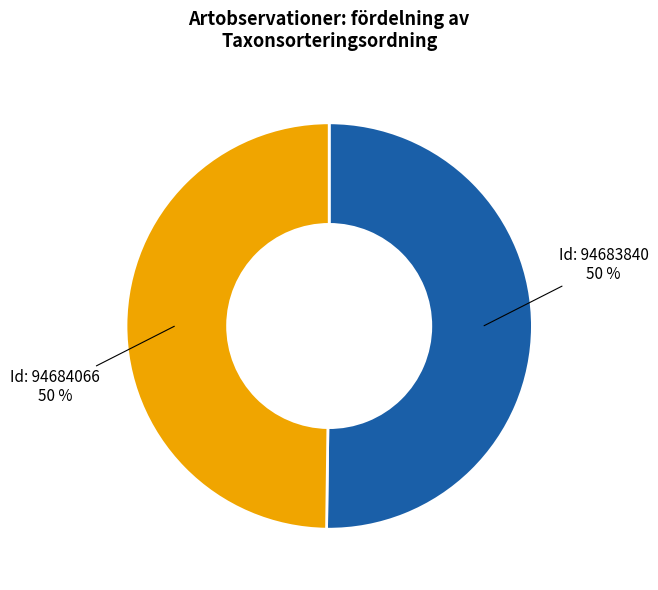

To the nearest percent, what is the average slice percentage?

50%